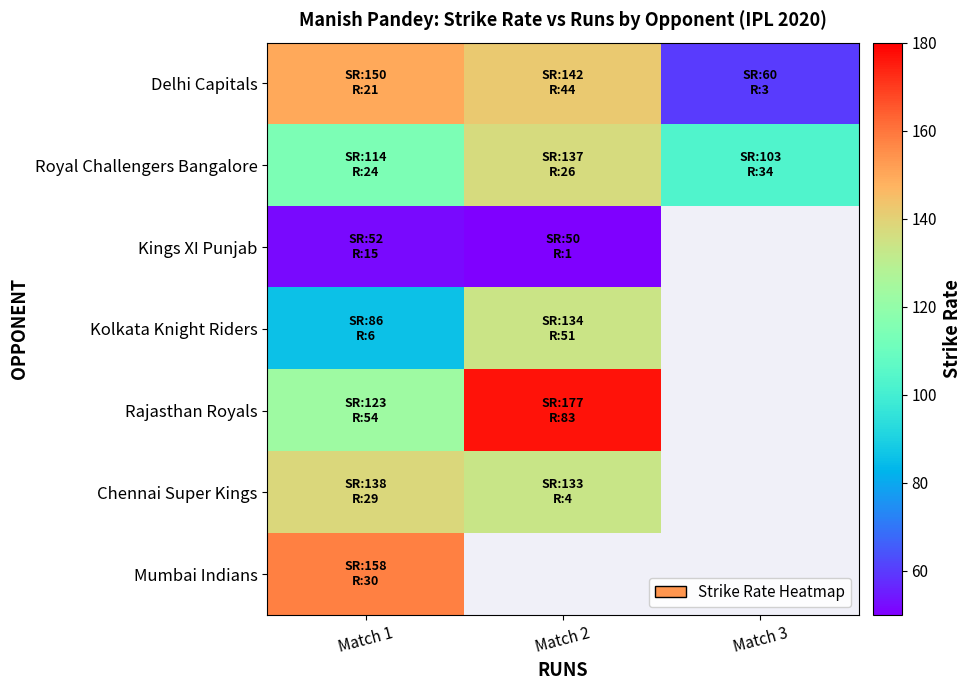

Where is Kolkata Knight Riders nearest to the value 109?

Match 1